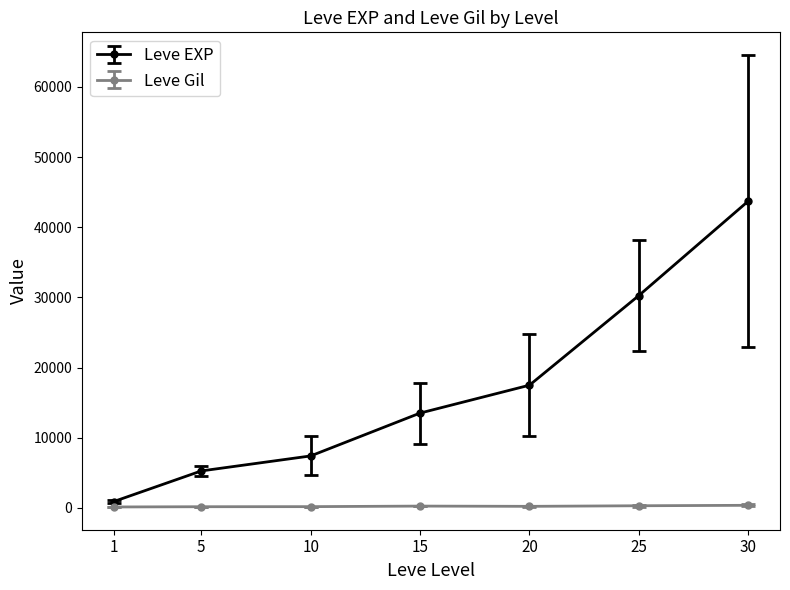

How many series are shown in this chart?

2